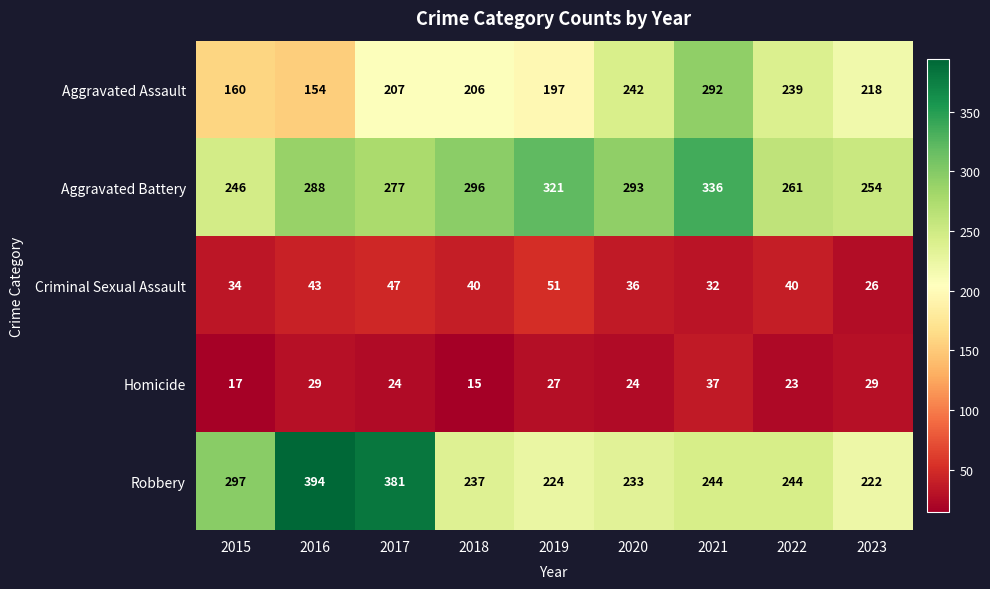

What is the greatest value displayed?

394